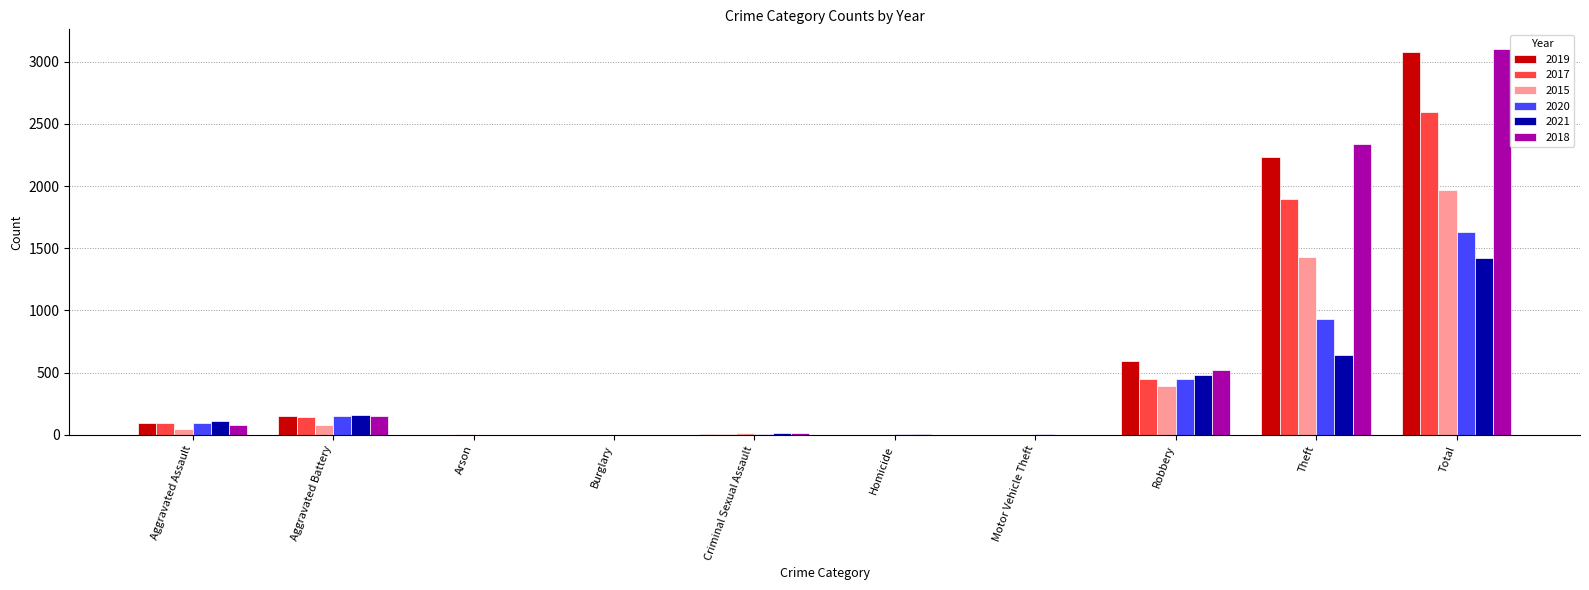

Is the value of 2015 at Arson greater than the value of 2019 at Aggravated Assault?

No